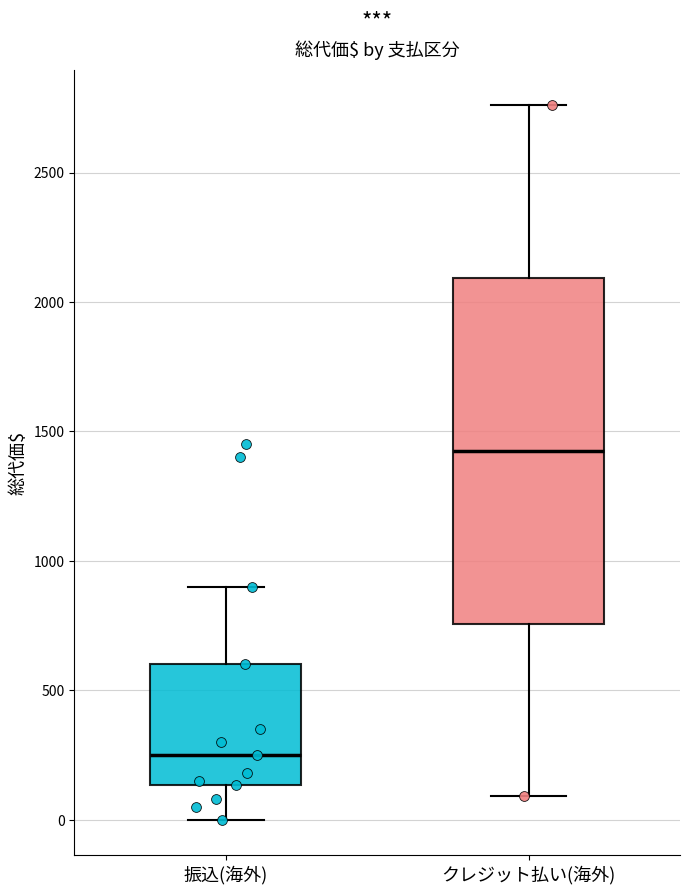

Reading left to right, transcribe this box plot: for each box, give where its median line is, the range the box spans, and where its two whiskers end, as read against the y-axis. The values are not printed on the chart, so give them approximately, as read against the axis.

振込(海外): median 250, box 150 to 600, whiskers 0 to 900
クレジット払い(海外): median 1450, box 750 to 2100, whiskers 100 to 2750